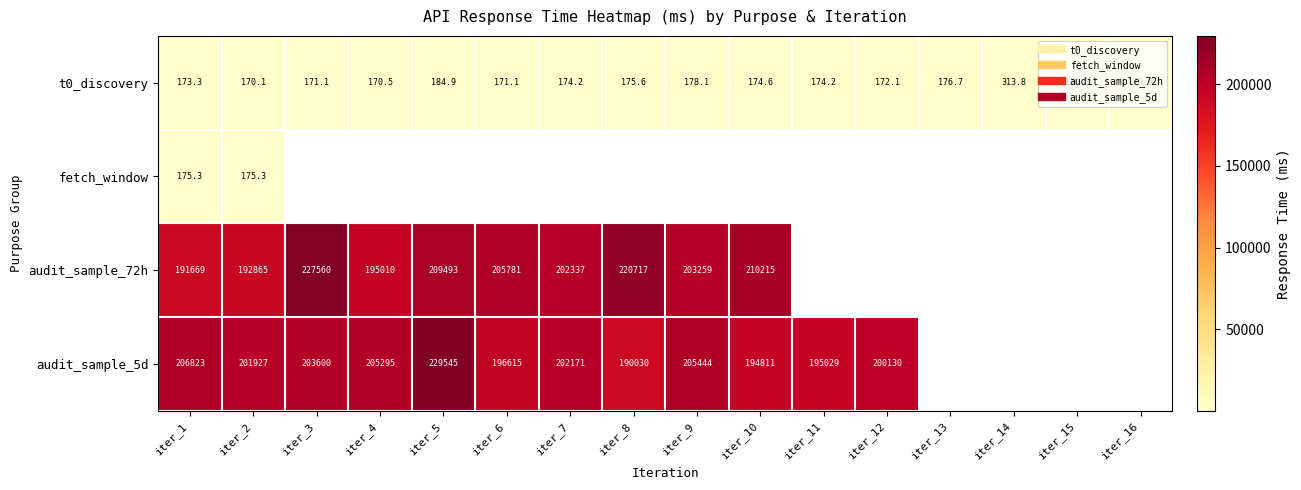

List the series in order of their peak value, lowest first.

fetch_window, t0_discovery, audit_sample_72h, audit_sample_5d